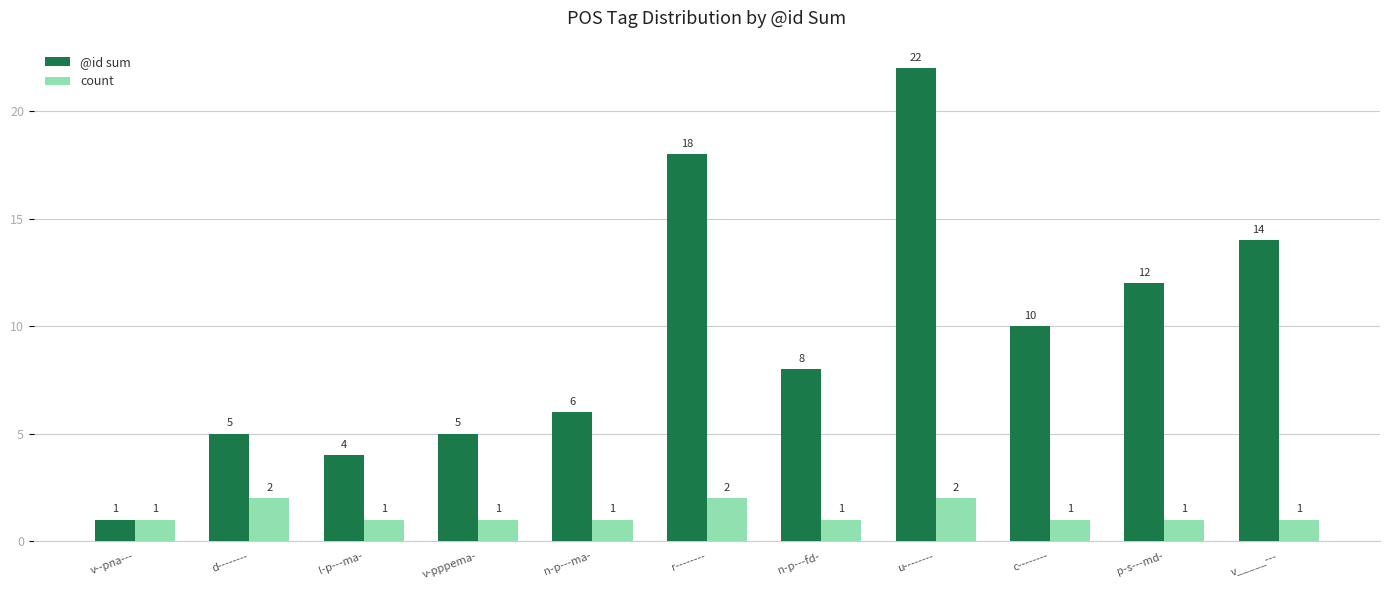

What is the total value across all series at v--pna---?

2